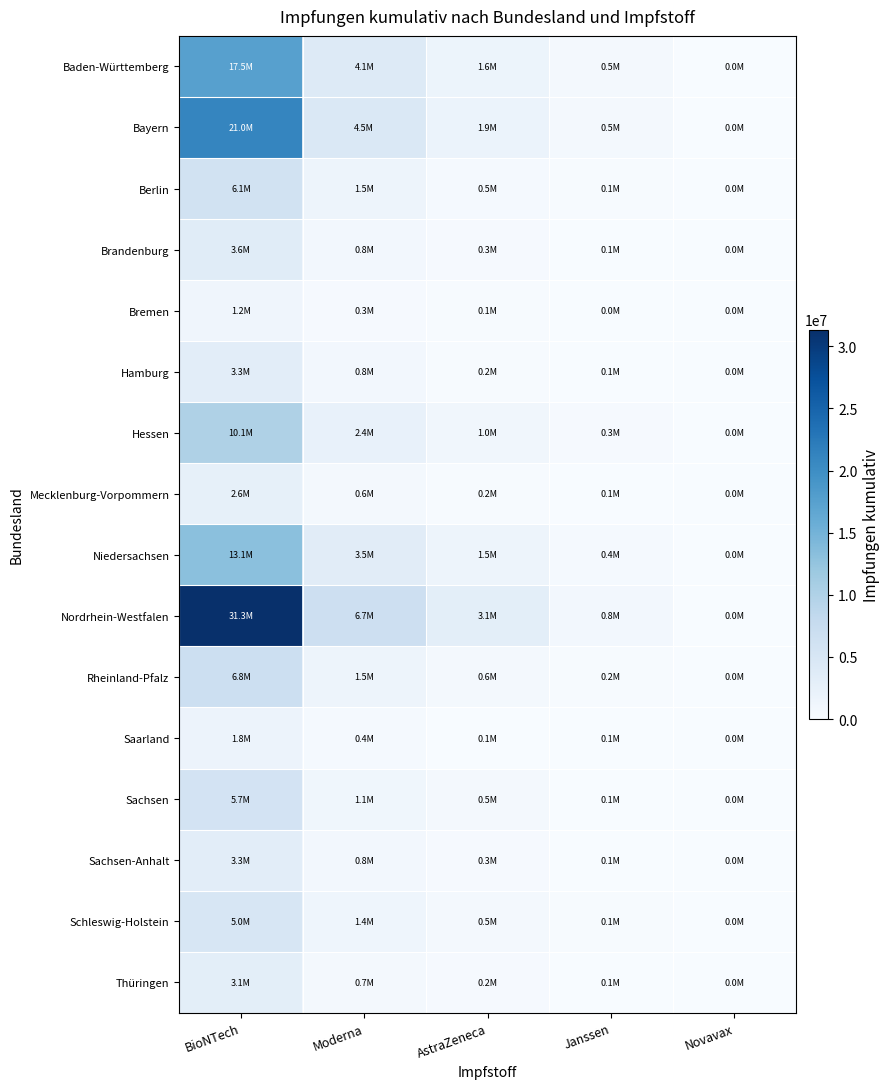

Reading right to left, what are all the values shown in this chart?

Baden-Württemberg: Novavax=19588	Janssen=501614	AstraZeneca=1596655	Moderna=4082025	BioNTech=17533089
Bayern: Novavax=18760	Janssen=520141	AstraZeneca=1918003	Moderna=4480564	BioNTech=20967293
Berlin: Novavax=6431	Janssen=135329	AstraZeneca=476731	Moderna=1549586	BioNTech=6054947
Brandenburg: Novavax=3568	Janssen=117557	AstraZeneca=301939	Moderna=822407	BioNTech=3632208
Bremen: Novavax=1050	Janssen=48432	AstraZeneca=123395	Moderna=317117	BioNTech=1246380
Hamburg: Novavax=2808	Janssen=116400	AstraZeneca=243328	Moderna=832932	BioNTech=3292342
Hessen: Novavax=8924	Janssen=267458	AstraZeneca=1018561	Moderna=2355538	BioNTech=10123505
Mecklenburg-Vorpommern: Novavax=3724	Janssen=67880	AstraZeneca=217222	Moderna=571234	BioNTech=2594884
Niedersachsen: Novavax=14798	Janssen=446457	AstraZeneca=1487314	Moderna=3487281	BioNTech=13111214
Nordrhein-Westfalen: Novavax=20180	Janssen=846414	AstraZeneca=3086161	Moderna=6673340	BioNTech=31340436
Rheinland-Pfalz: Novavax=10474	Janssen=174197	AstraZeneca=626831	Moderna=1541781	BioNTech=6796664
Saarland: Novavax=1798	Janssen=50671	AstraZeneca=112303	Moderna=424509	BioNTech=1772048
Sachsen: Novavax=9296	Janssen=104472	AstraZeneca=493133	Moderna=1109349	BioNTech=5650079
Sachsen-Anhalt: Novavax=3593	Janssen=111143	AstraZeneca=294711	Moderna=799441	BioNTech=3300445
Schleswig-Holstein: Novavax=4781	Janssen=136370	AstraZeneca=518453	Moderna=1434663	BioNTech=4995815
Thüringen: Novavax=5328	Janssen=96484	AstraZeneca=249671	Moderna=671658	BioNTech=3122442